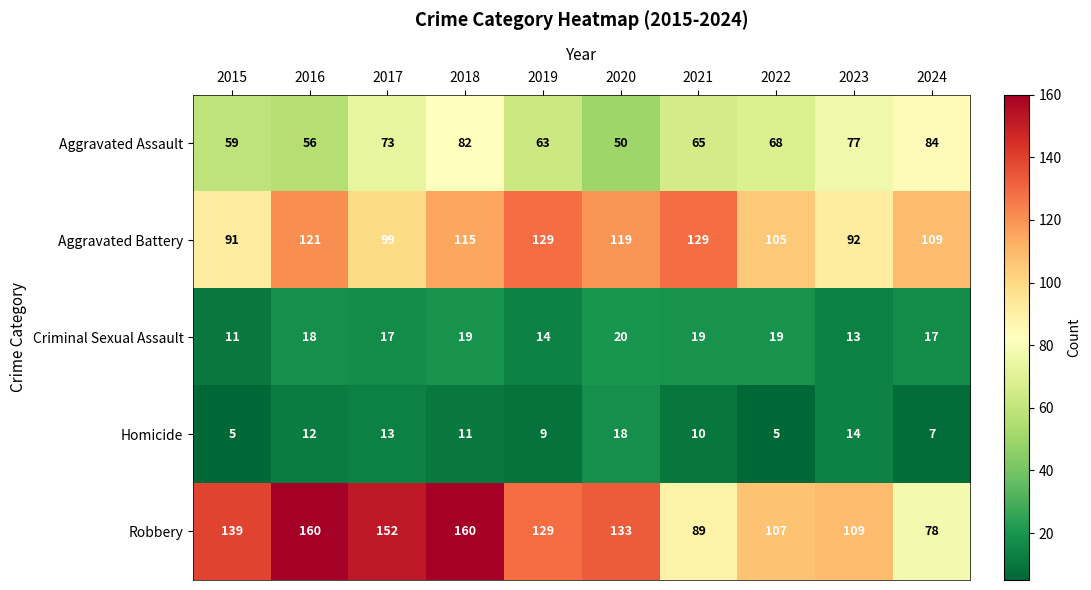

What is the approximate value of Aggravated Battery at 2023?

92